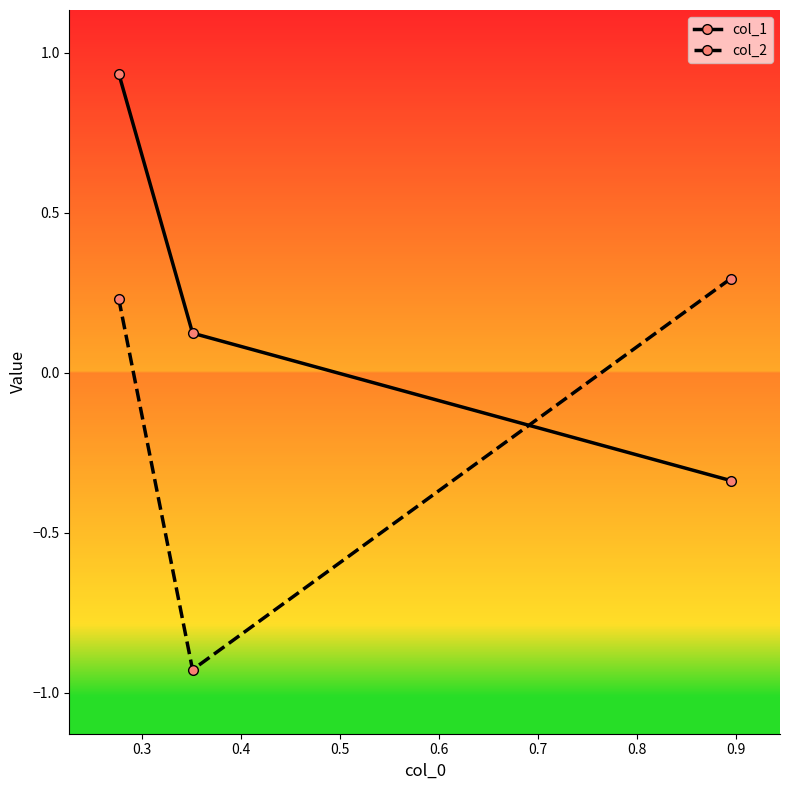

At how many categories does at least one series exceed 0?

3